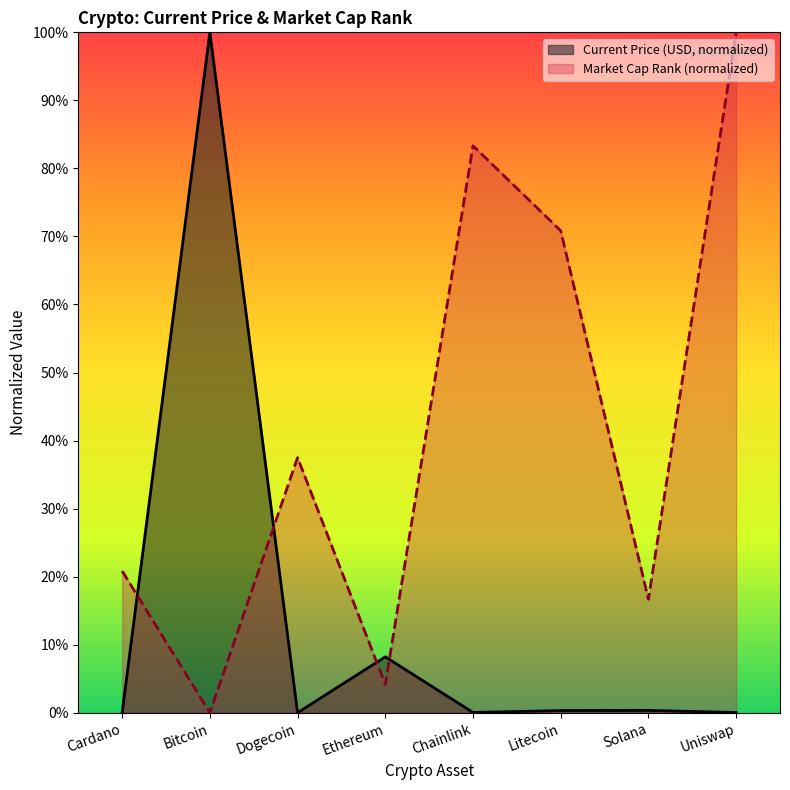

Between which two adjacent categories do Current Price (USD, normalized) and Market Cap Rank (normalized) first intersect?

Cardano and Bitcoin